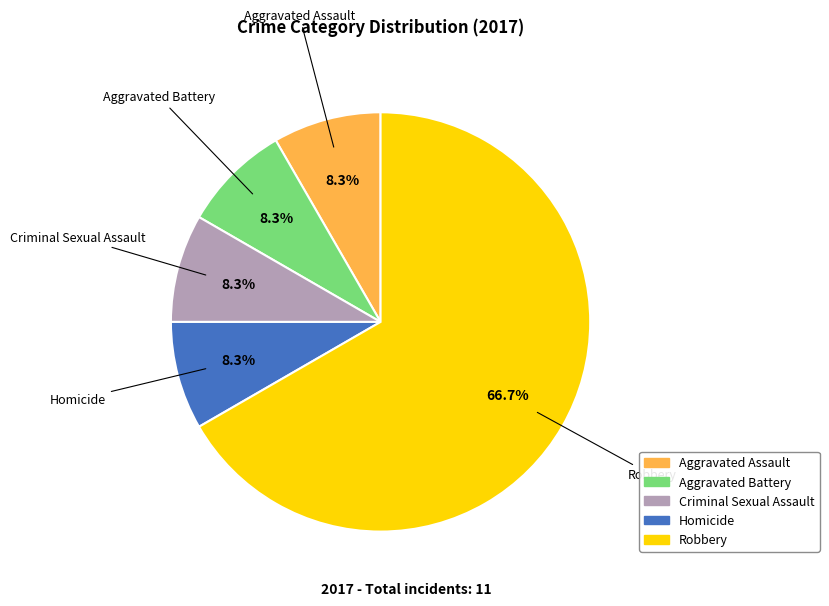

What percentage is the Criminal Sexual Assault slice, to the nearest percent?

8%